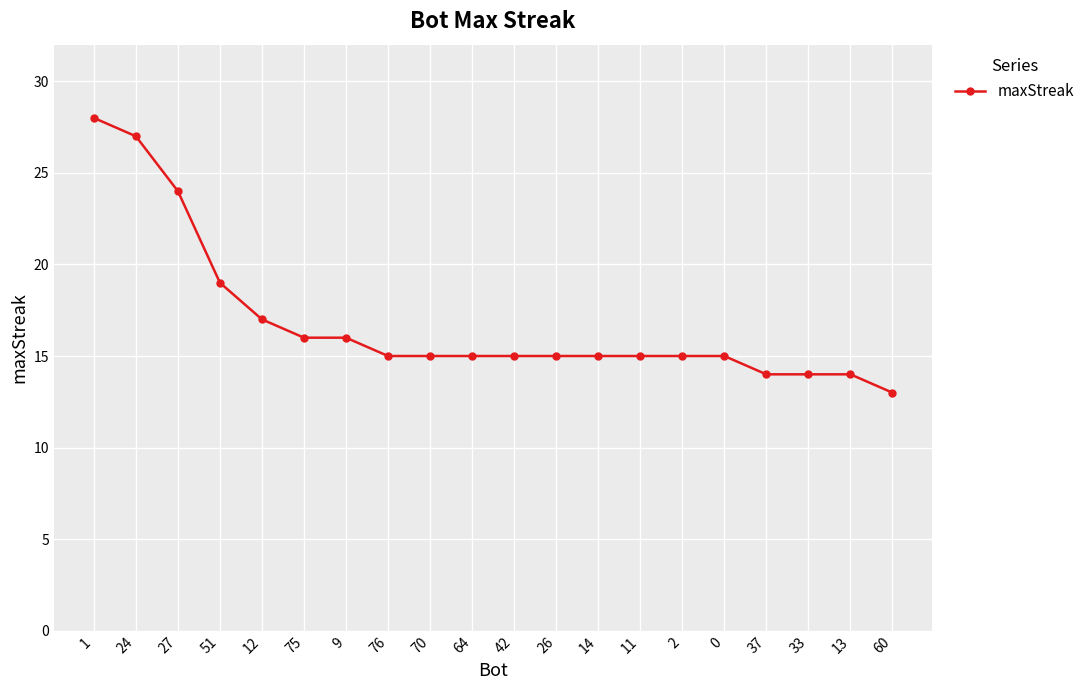

What is the smallest value displayed?

13